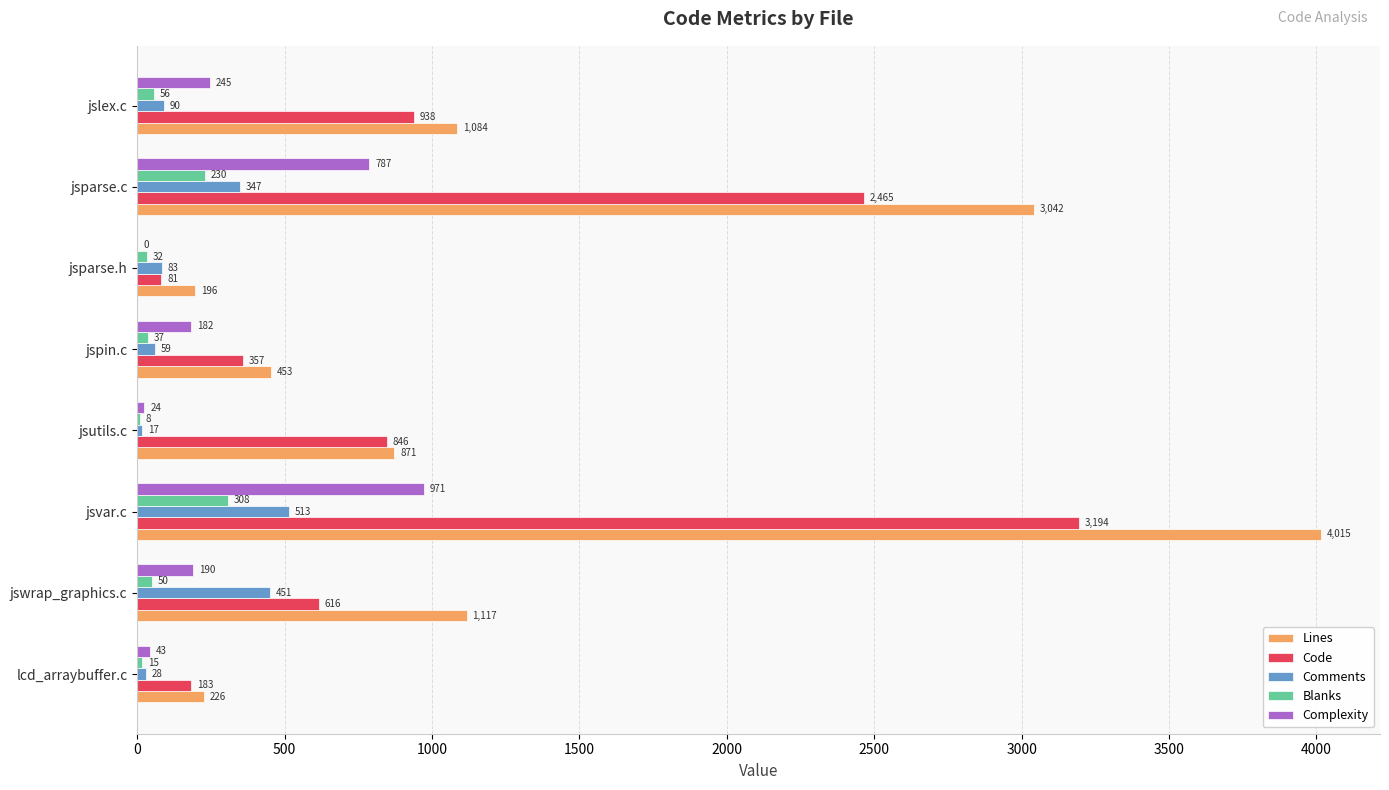

Count the number of categories in the chart.

8